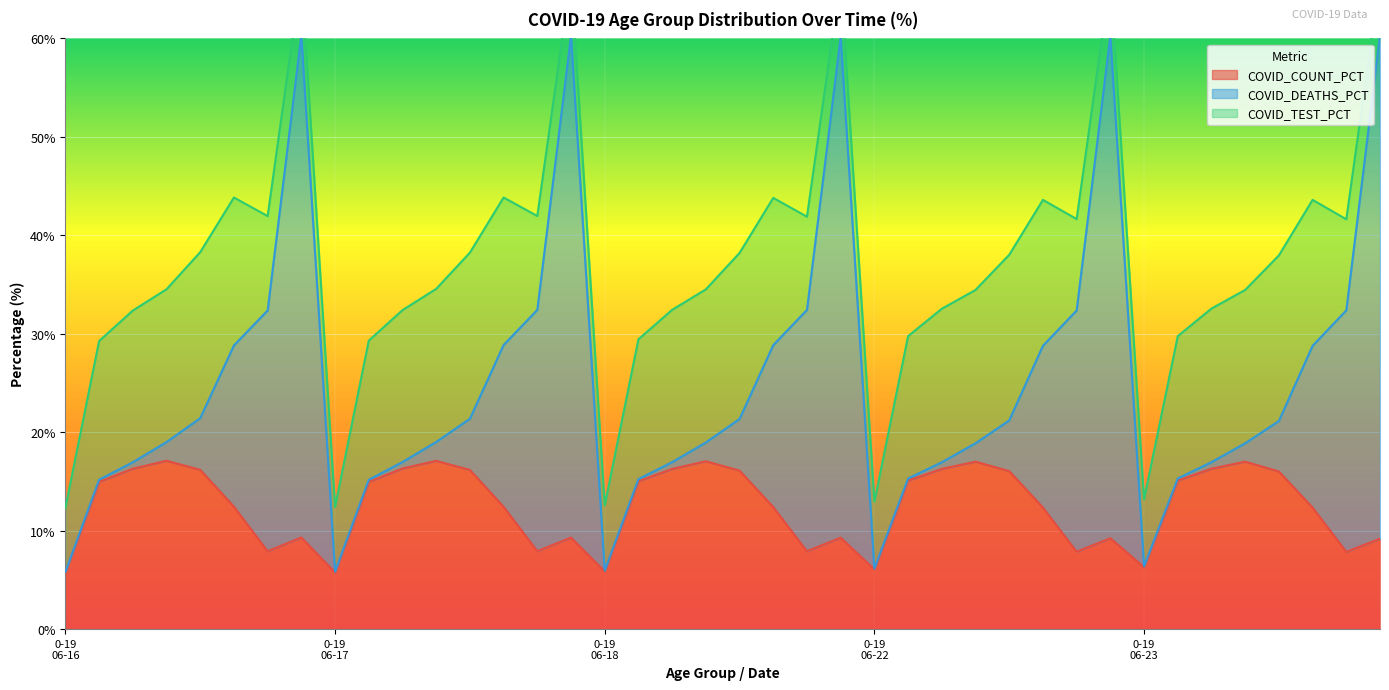

What is the minimum value for COVID_COUNT_PCT?

5.7